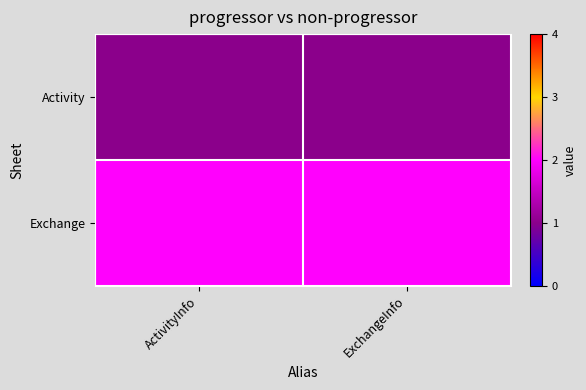

What is the total value across all series at ActivityInfo?

3